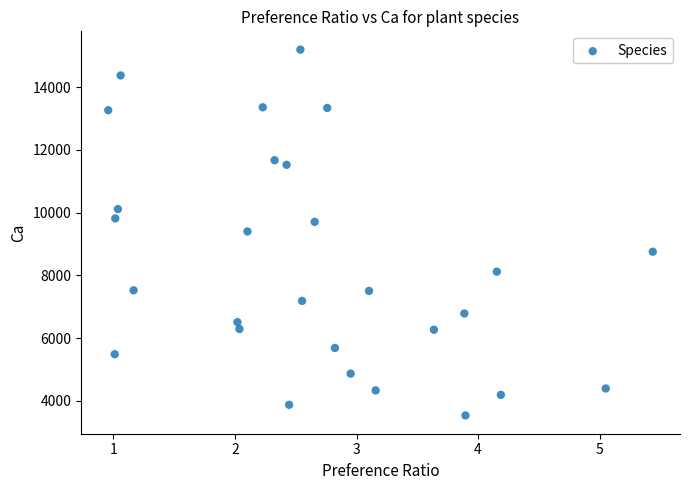

What is the range of X values (max minus min)?

4.5